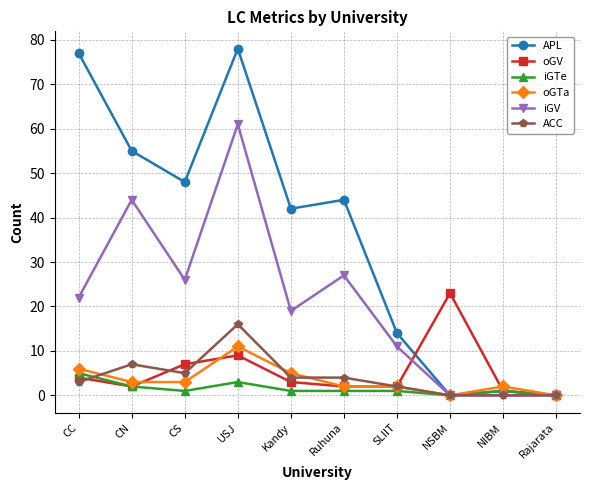

What is the maximum value shown in the chart?

78